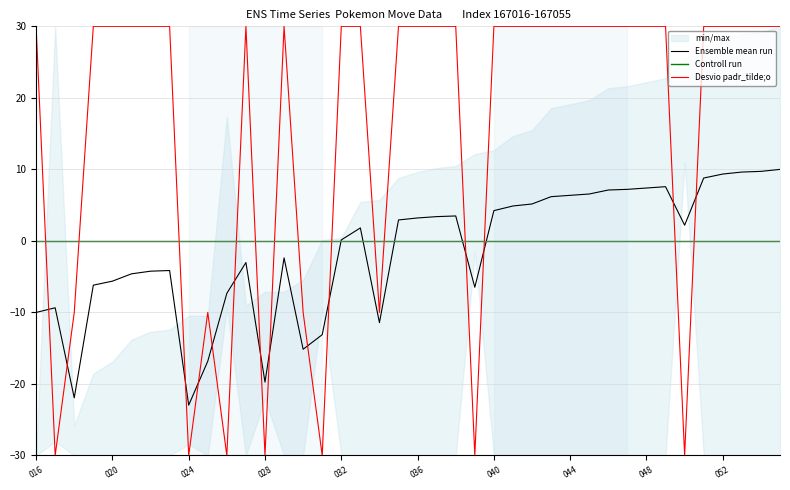

Does the chart display data point markers on the line(s)?

No